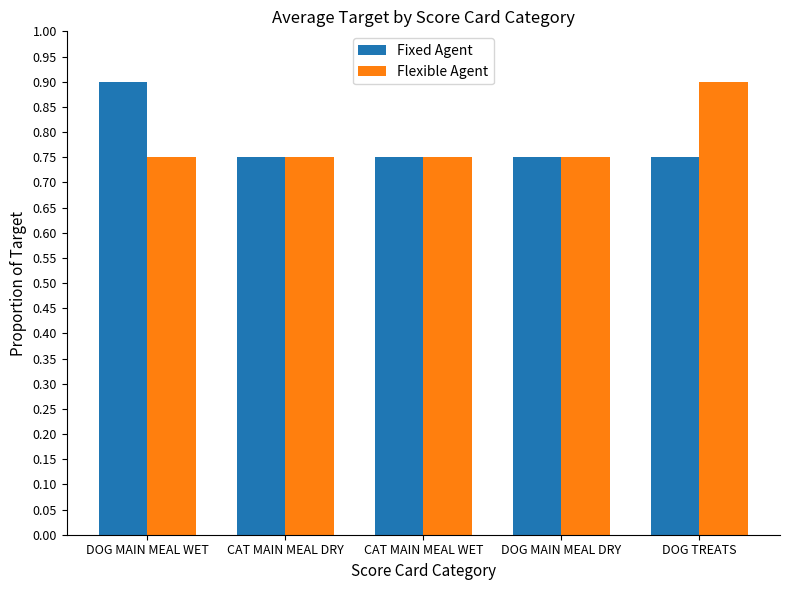

Count the number of categories in the chart.

5